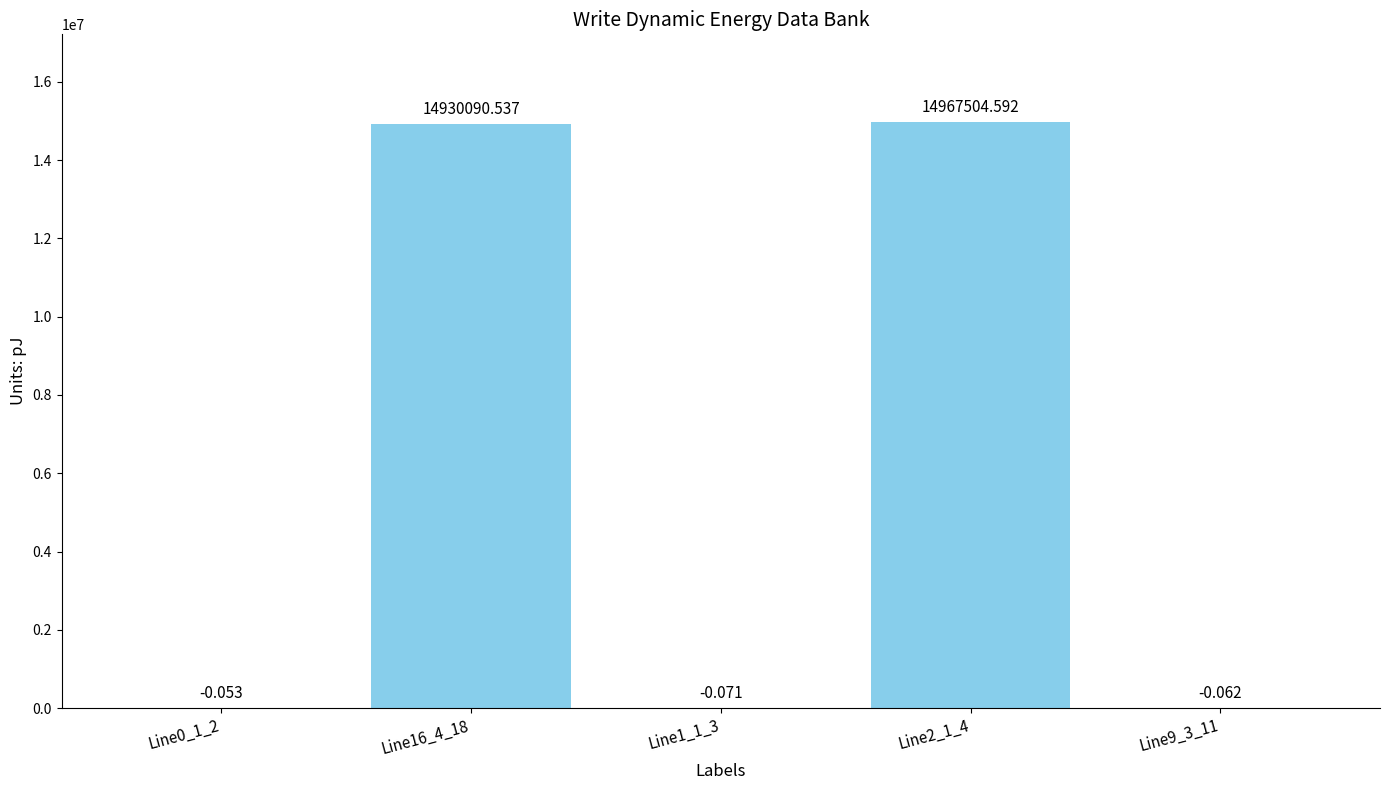

At which category does the chart reach its peak across all series?

Line2_1_4